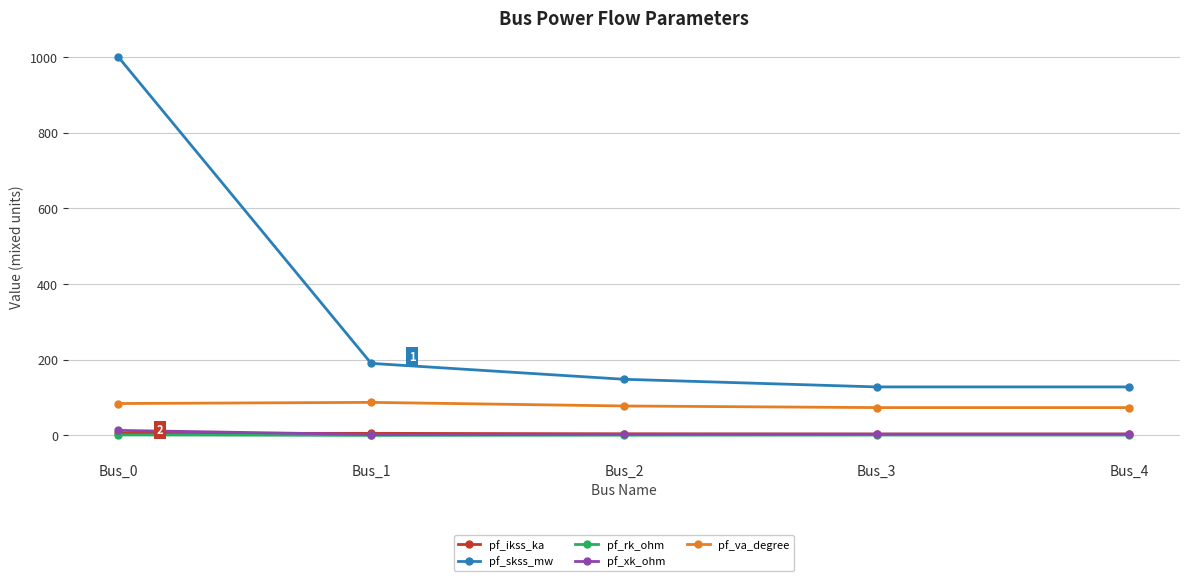

True or false: pf_skss_mw has more than 2 points higher than both neighbors.

False